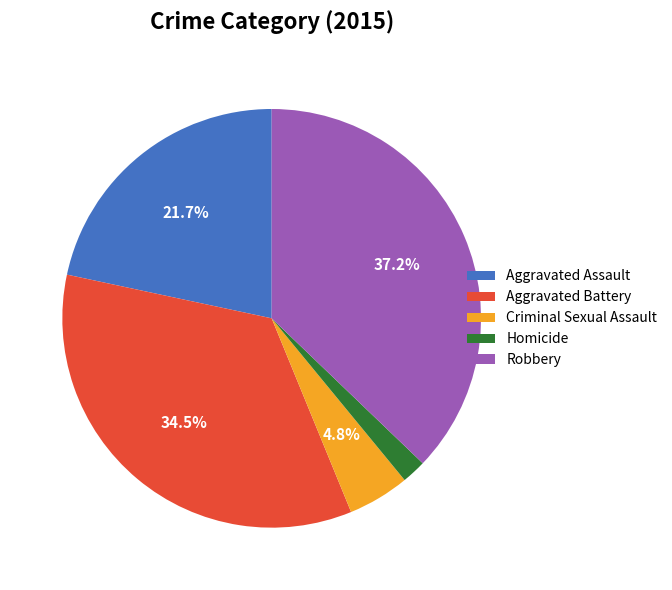

Between Aggravated Battery and Robbery, which is larger?

Robbery